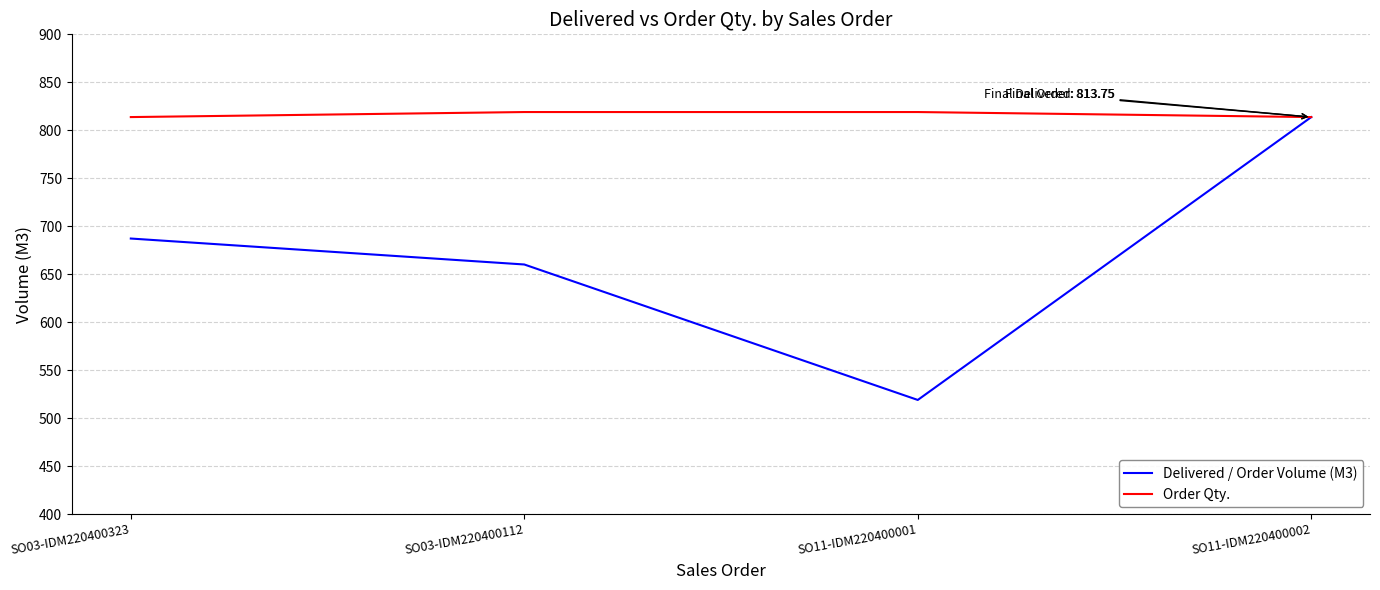

What is the sum of all Order Qty. values?

3265.5